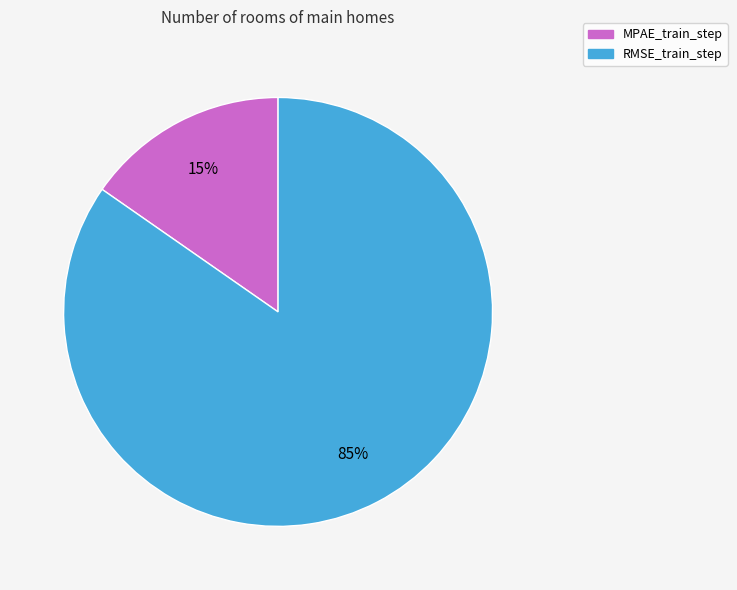

To the nearest percent, what is the average slice percentage?

50%